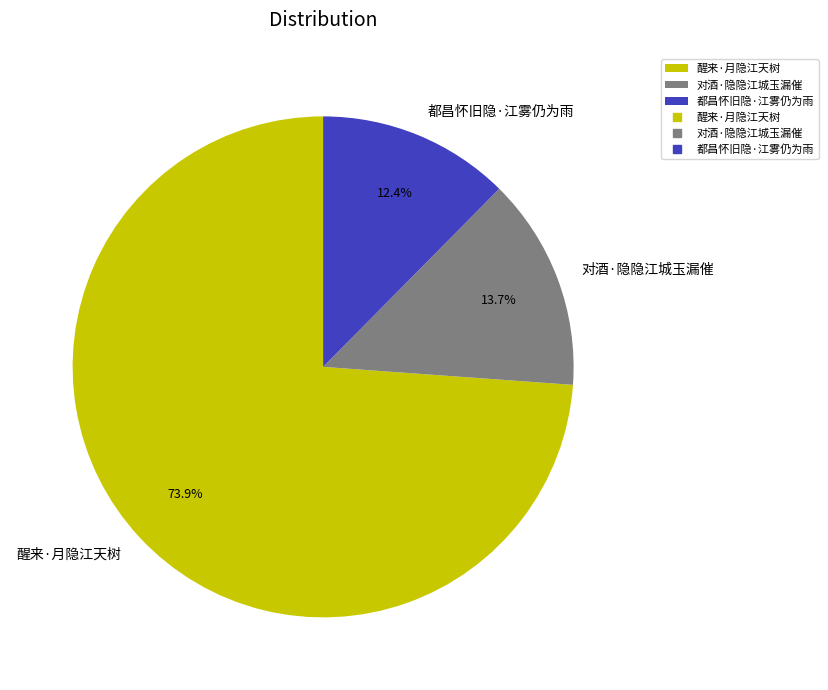

Which slice is the smallest?

都昌怀旧隐·江雾仍为雨